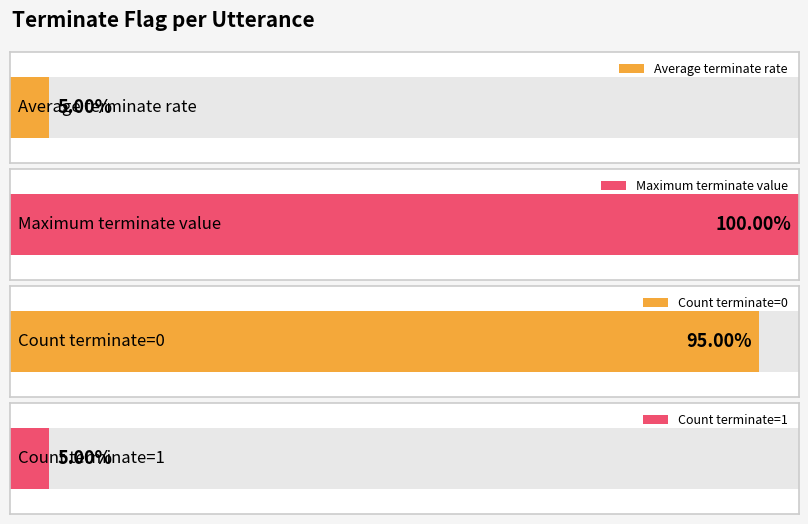

Which label corresponds to the smallest value in the chart?

1